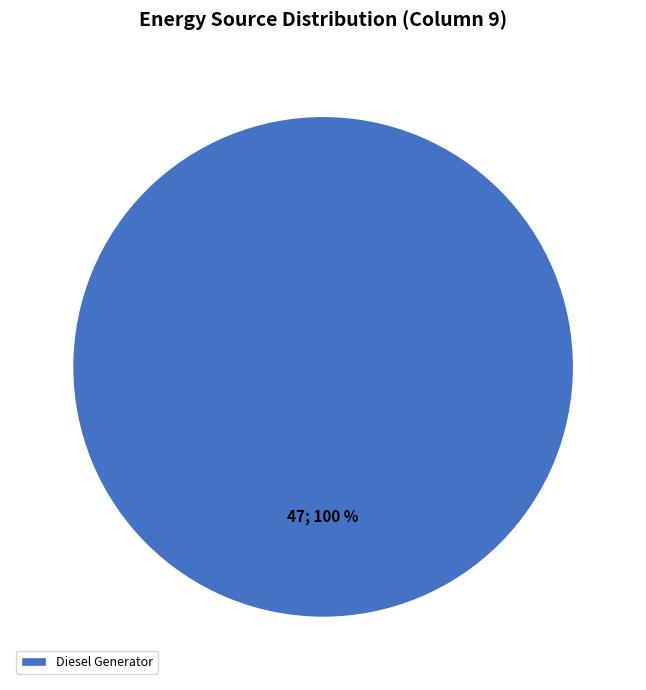

The Diesel Generator slice represents 100% of the pie. True or false?

True